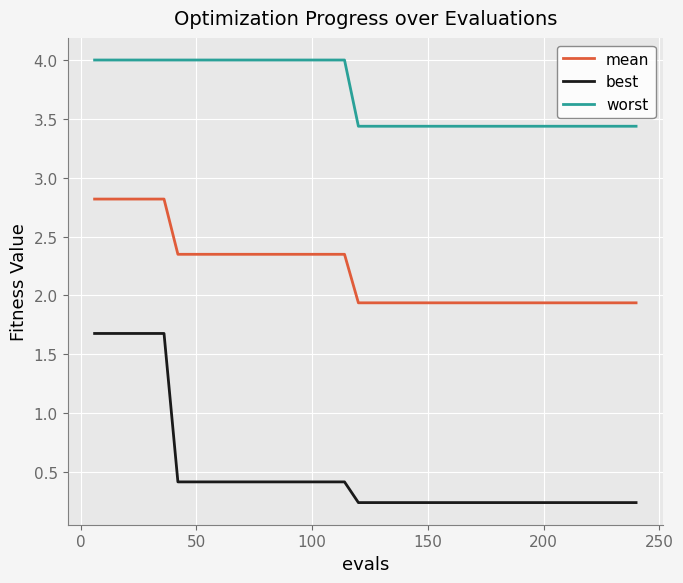

Which series has the largest range (max minus min)?

best